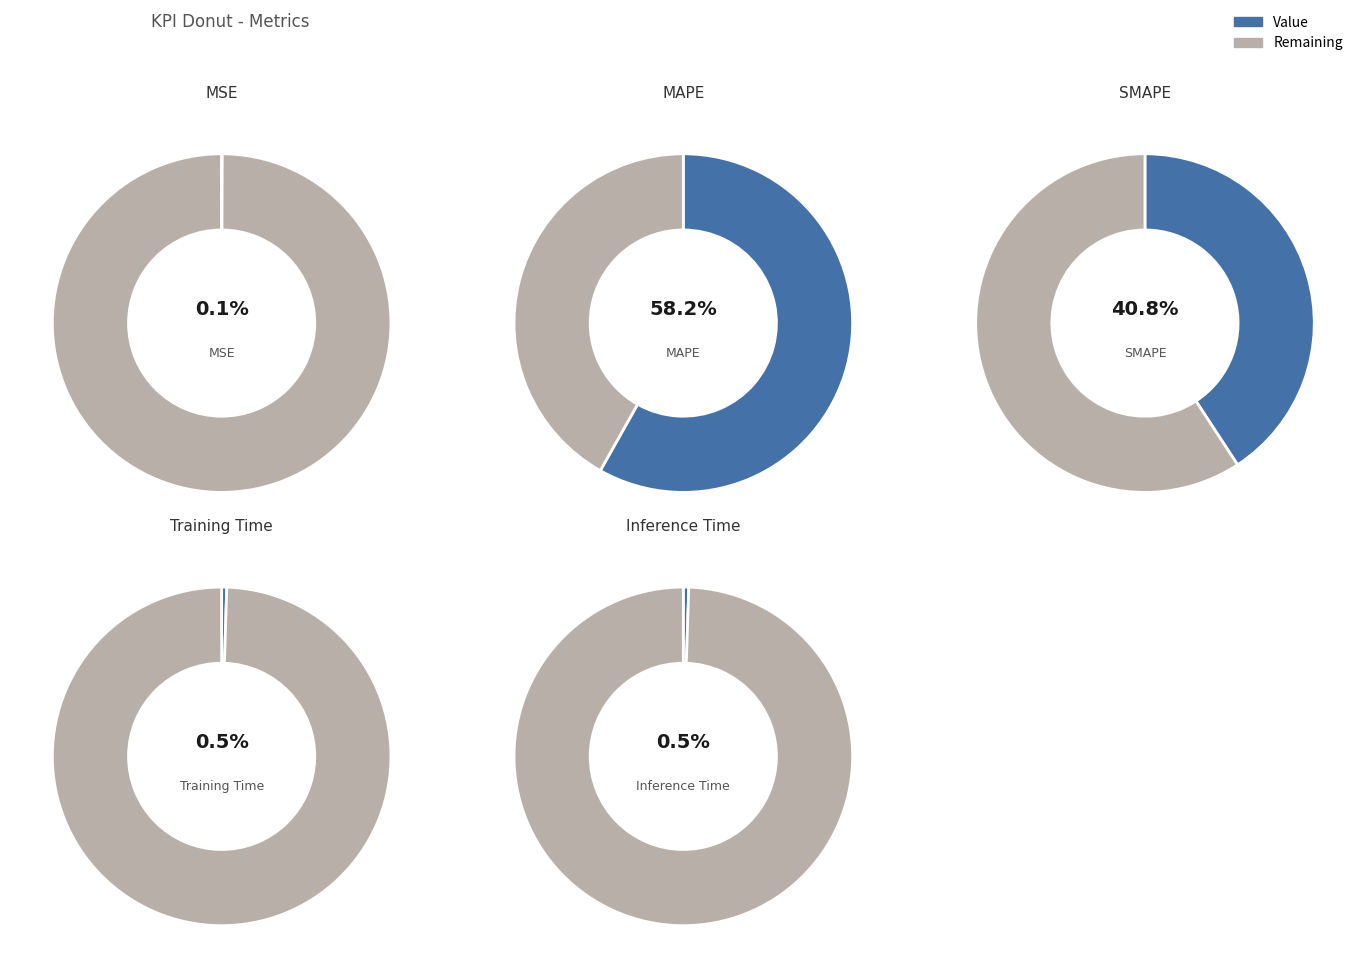

Rank the categories by value from lowest to highest.

MSE, Training Time, Inference Time, SMAPE, MAPE